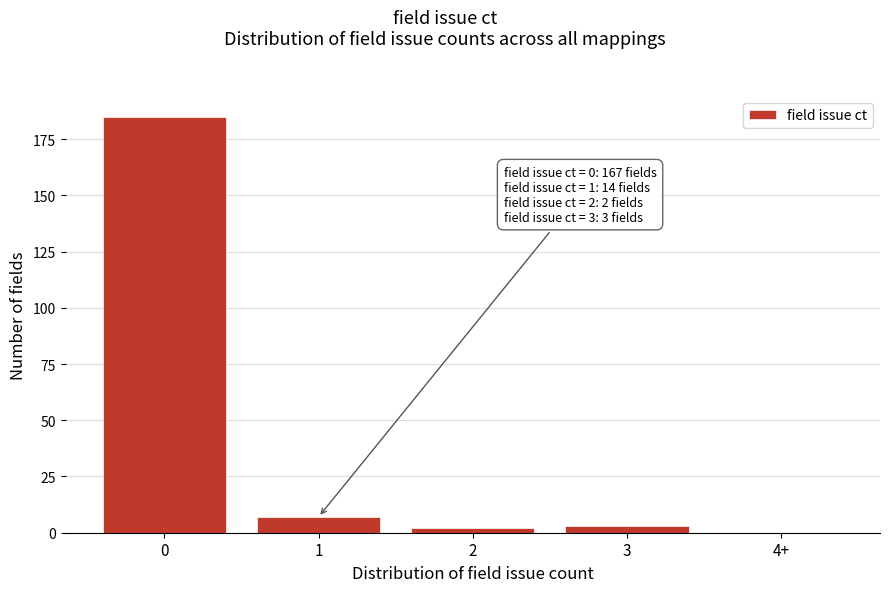

Reading left to right, list all the values displayed in this chart.

0=185	1=7	2=2	3=3	4+=0